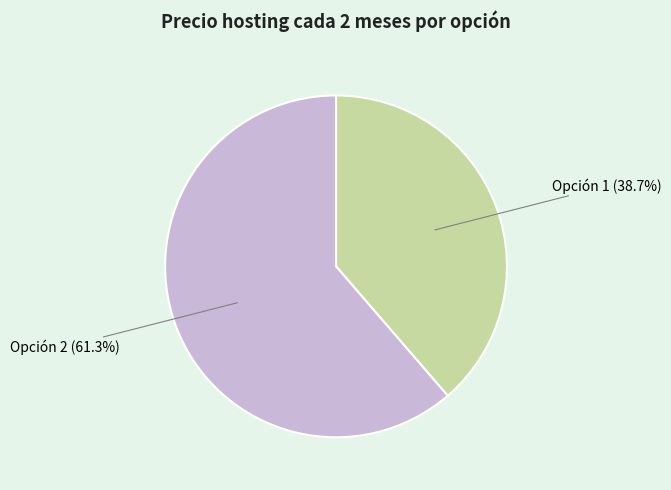

Is there a majority slice in this chart?

Yes